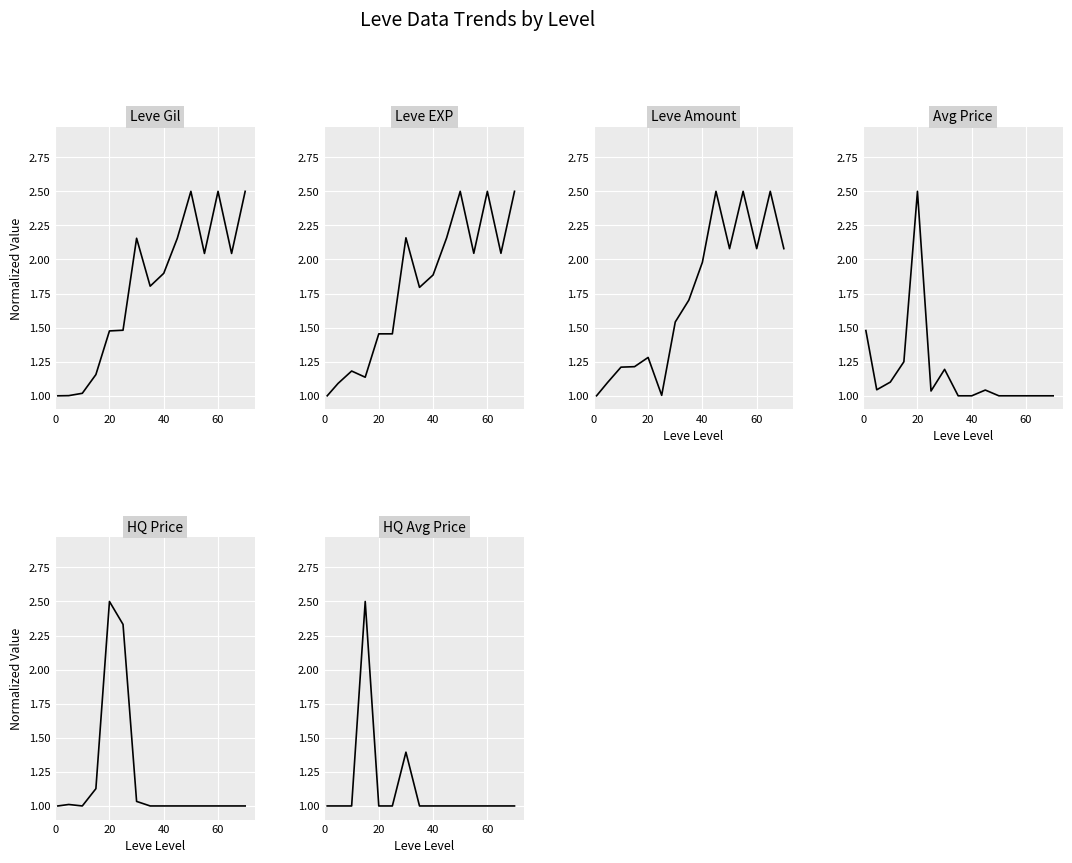

What is the difference between the maximum and second lowest values in the Leve Gil series?

1.5